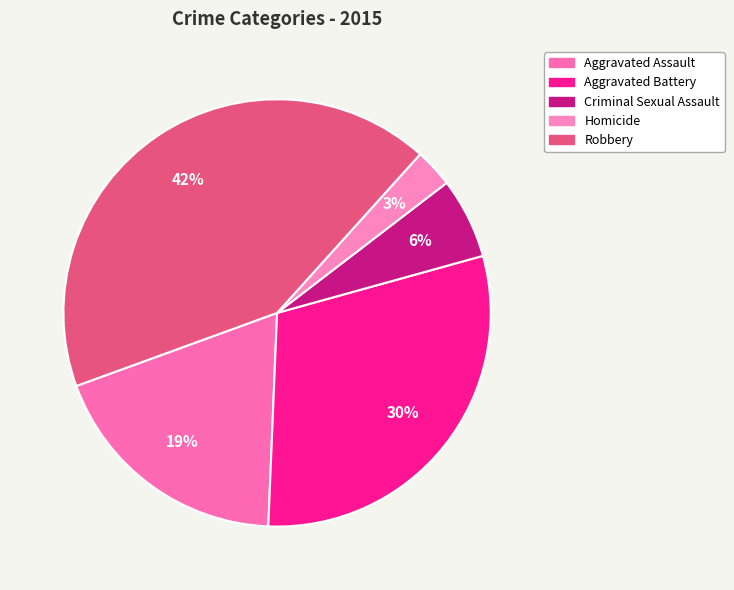

The Aggravated Assault slice represents 31% of the pie. True or false?

False